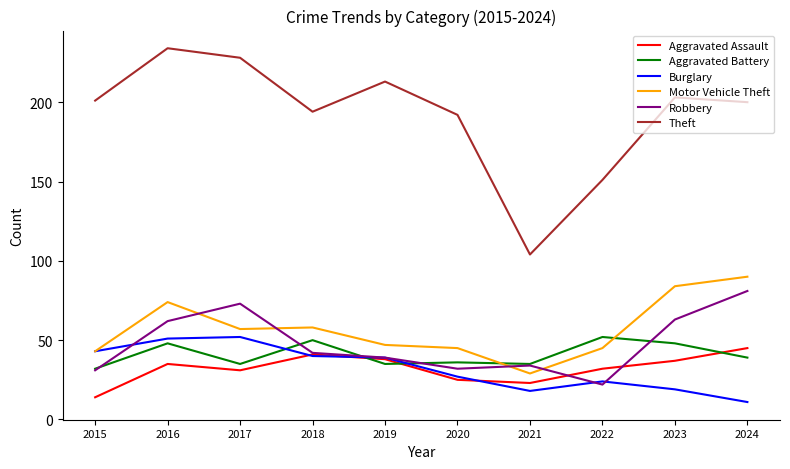

After their last crossing, which series has the higher values: Aggravated Battery or Burglary?

Aggravated Battery